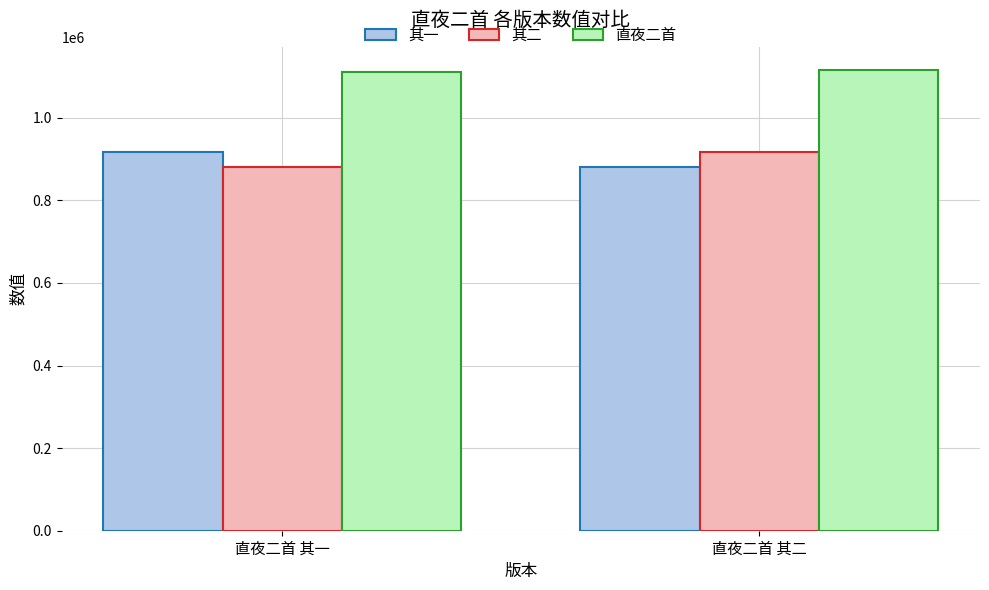

Are the bars horizontal?

No